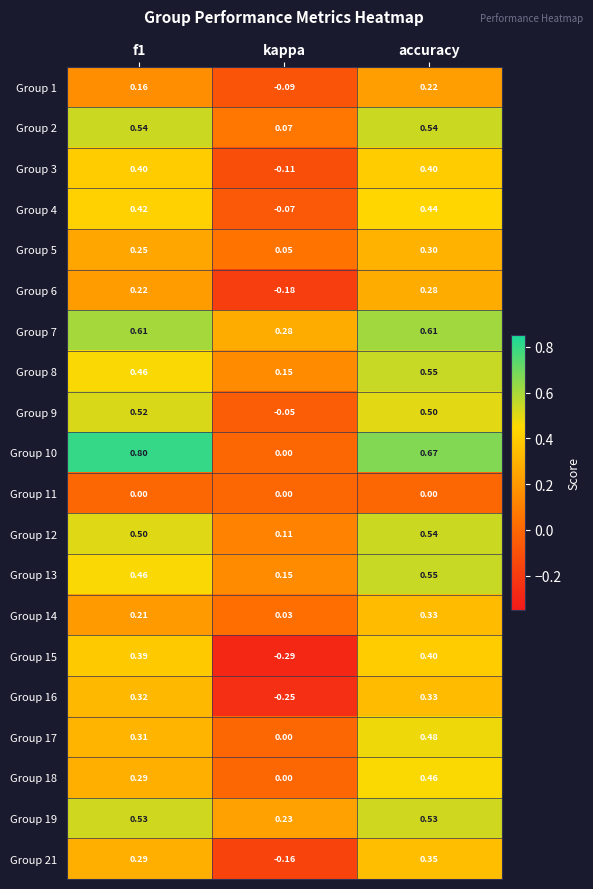

Is the value of Group 6 at kappa greater than the value of Group 1 at f1?

No